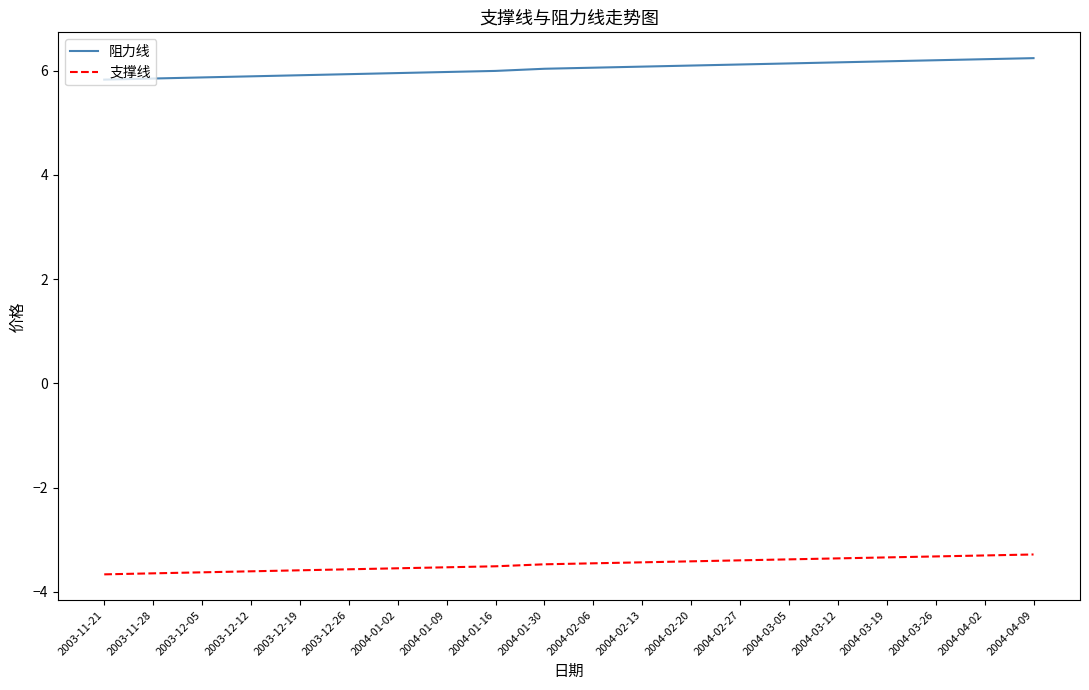

What is the difference between the second highest and minimum values in the 支撑线 series?

0.4